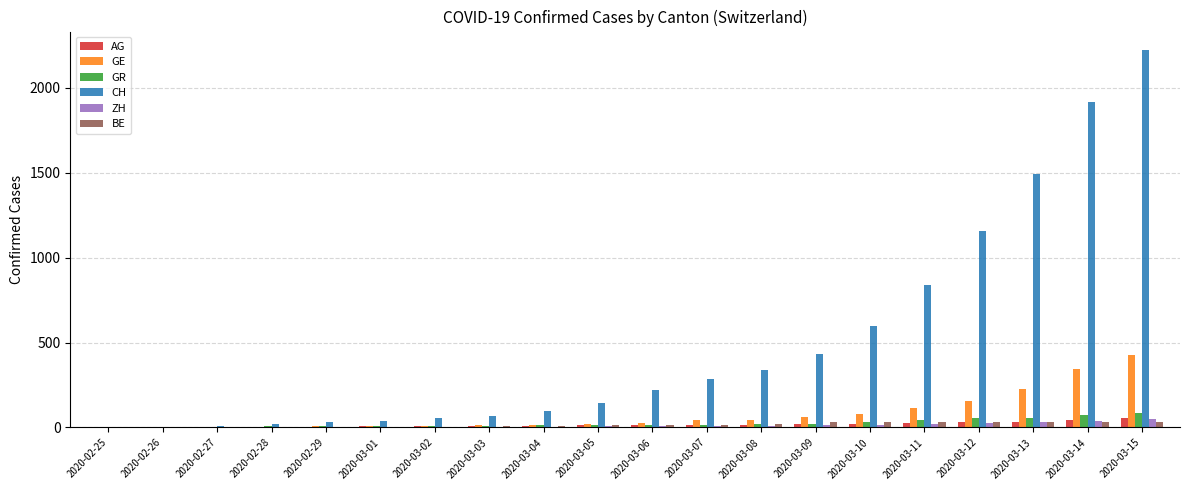

At which category is the sum across all series the highest?

2020-03-15